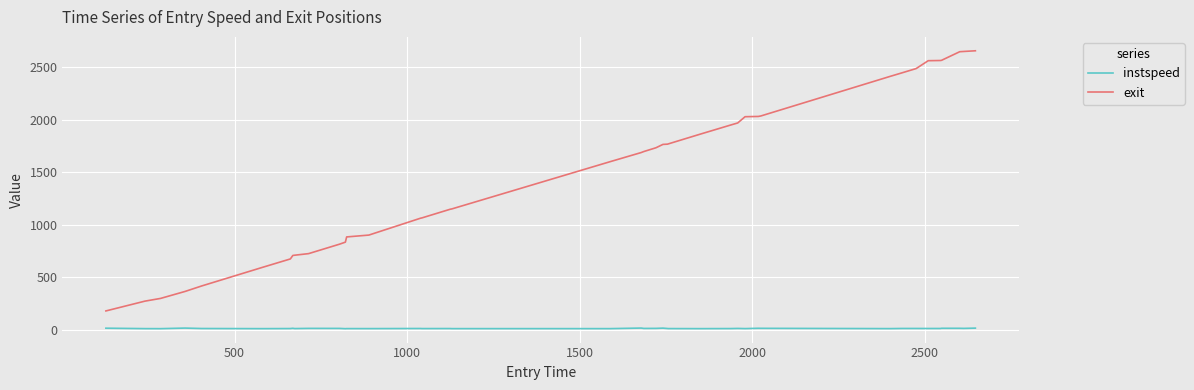

Rank the series by their maximum value, from highest to lowest.

exit, instspeed